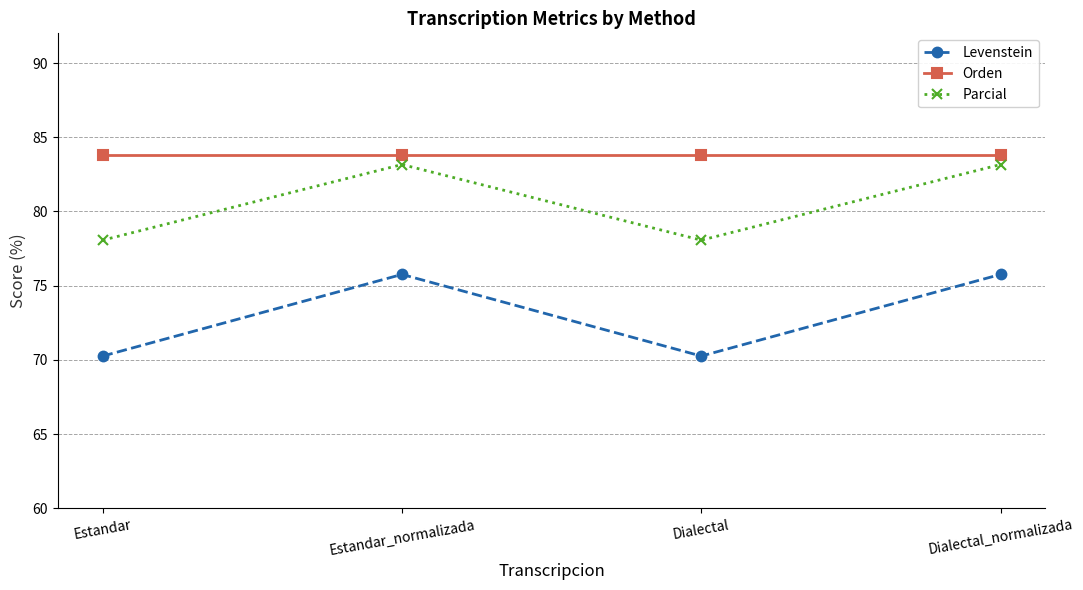

True or false: Orden and Levenstein cross at least once.

False